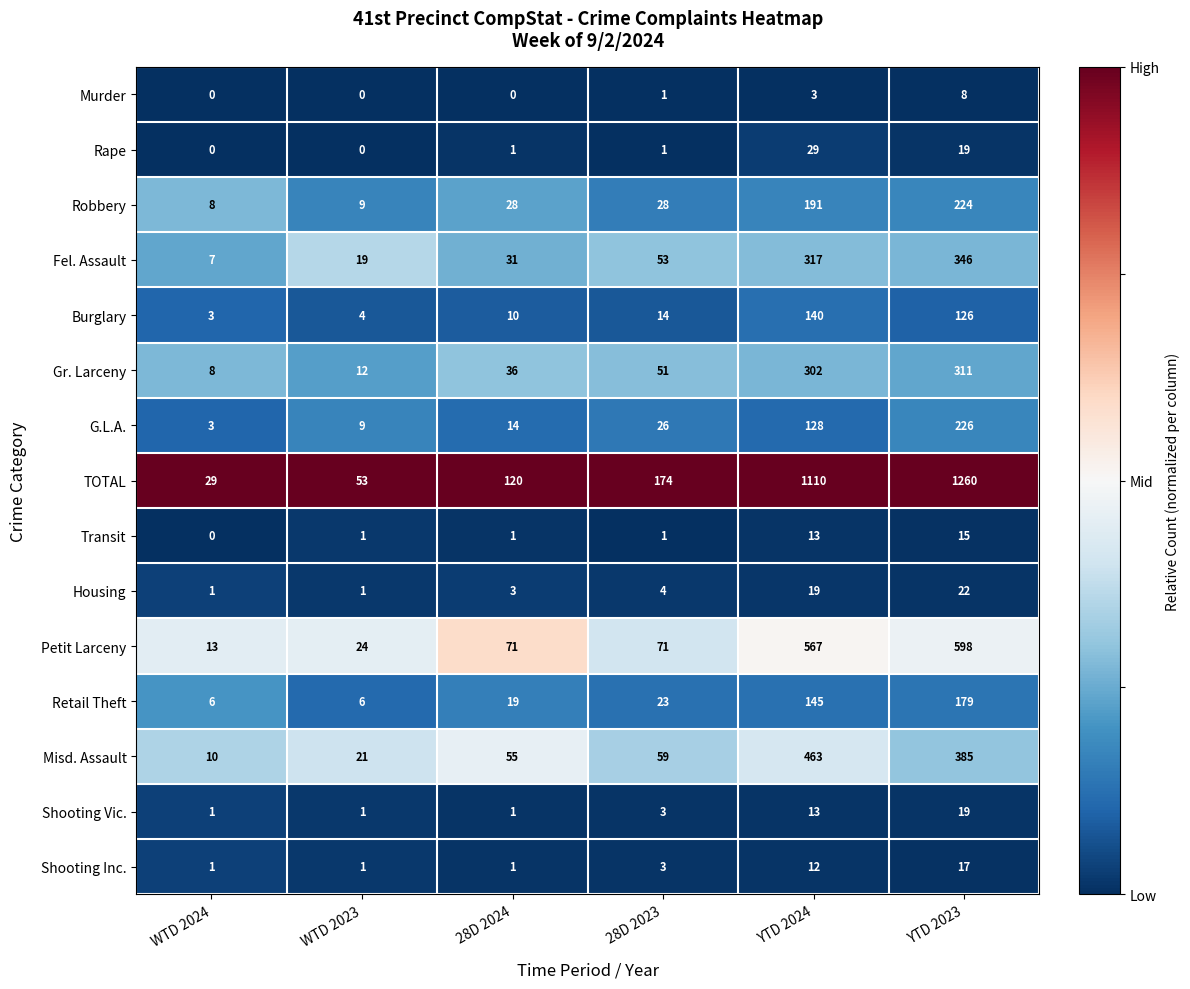

How many data points does each series have?

6